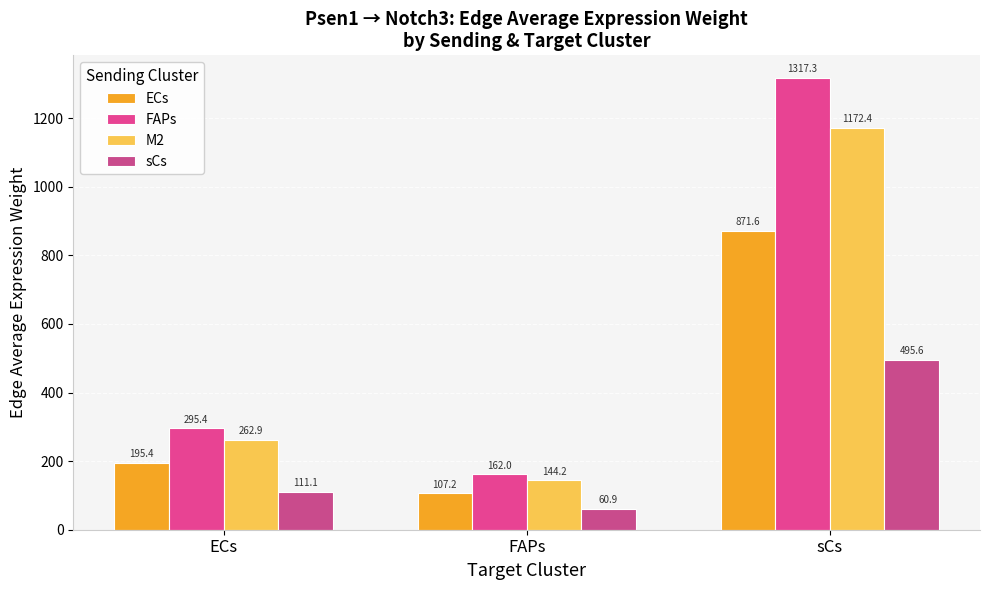

The value of sCs at sCs is 495.6. True or false?

True